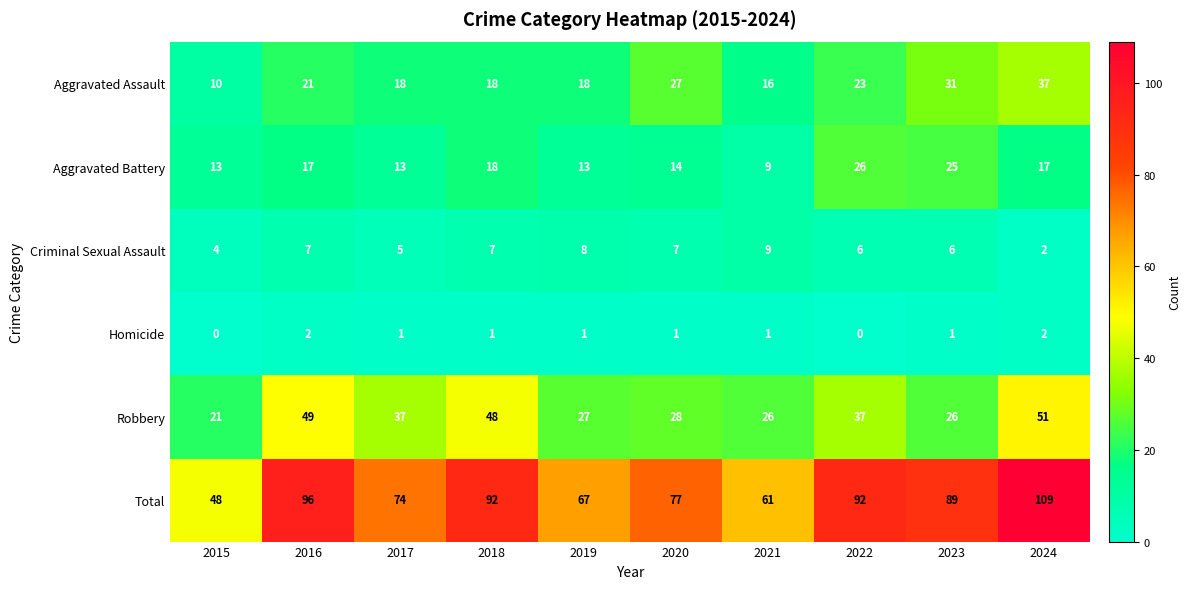

Which series changed the most between 2015 and 2021?

Total